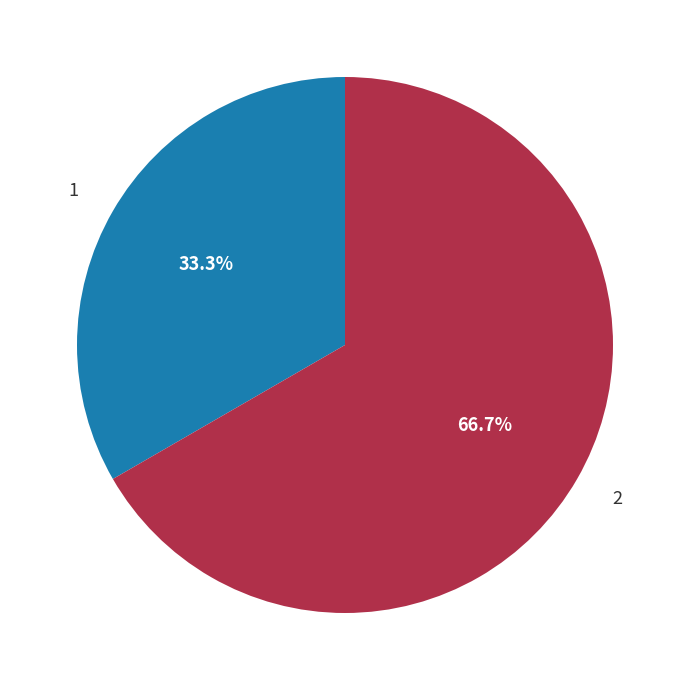

Combined, do 2 and 1 account for over 50%?

Yes